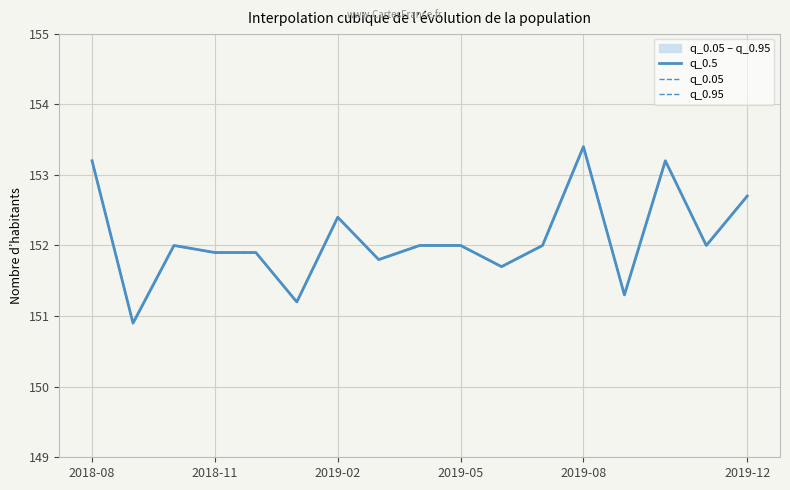

What are all the series names shown in the legend?

q_0.5, q_0.05, q_0.95